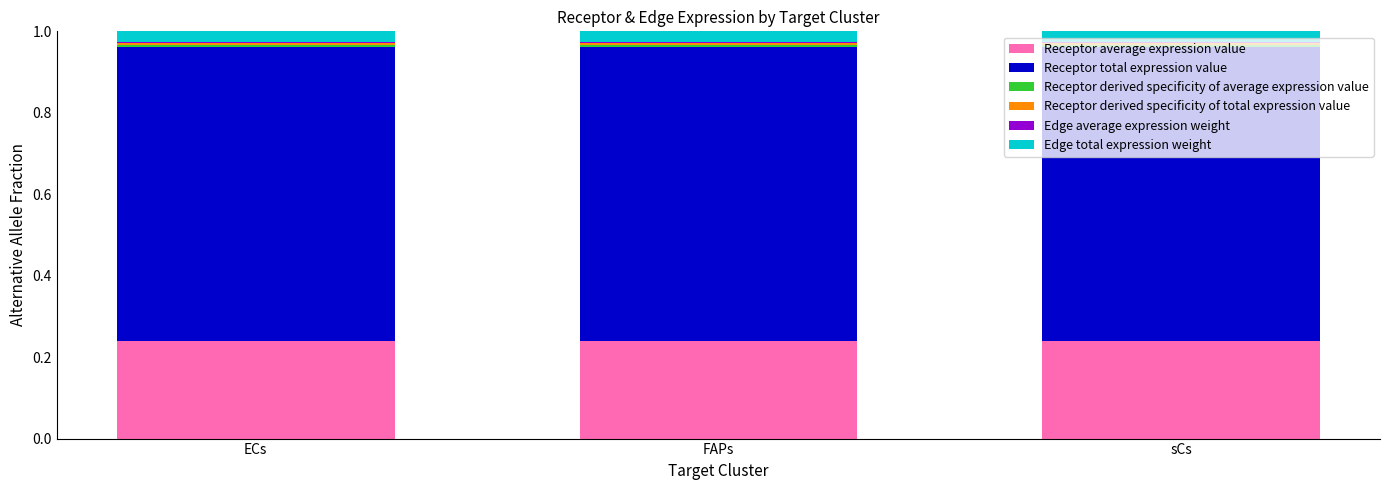

The value of Receptor derived specificity of average expression value at ECs is 0.0. True or false?

True